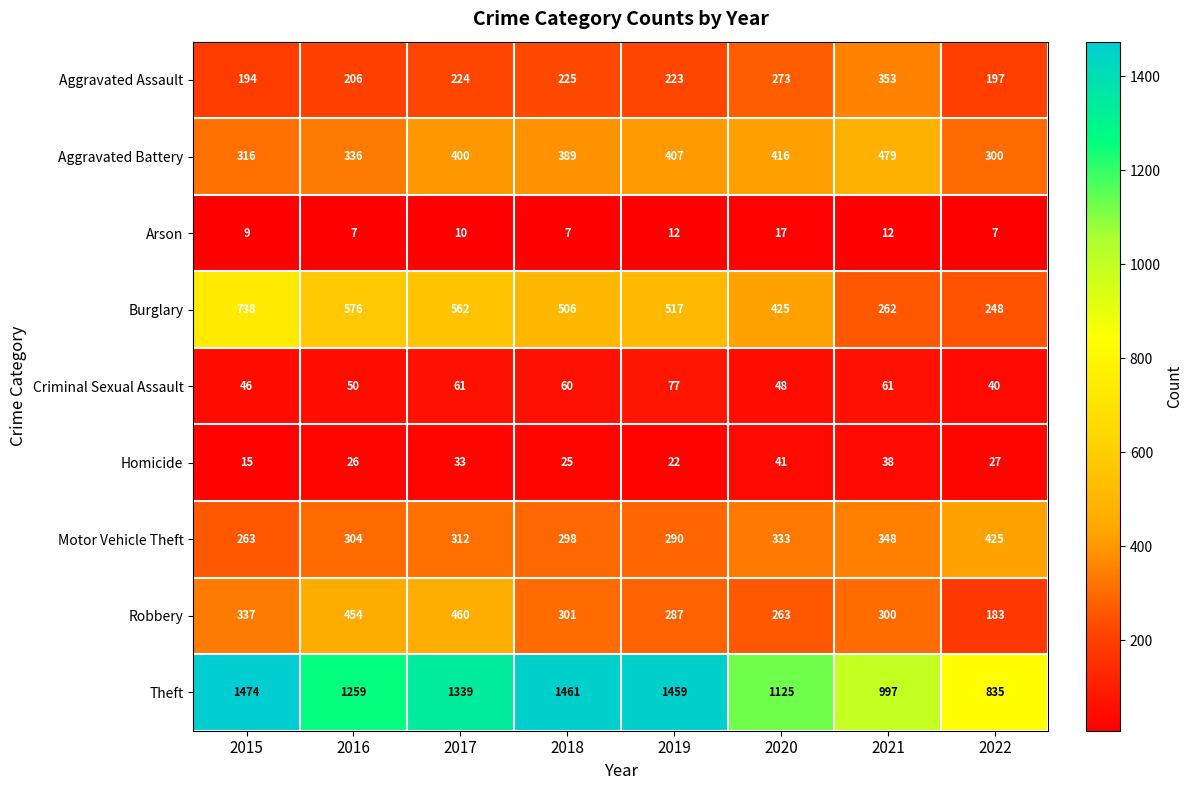

Is the value of Aggravated Assault at 2019 greater than the value of Burglary at 2022?

No